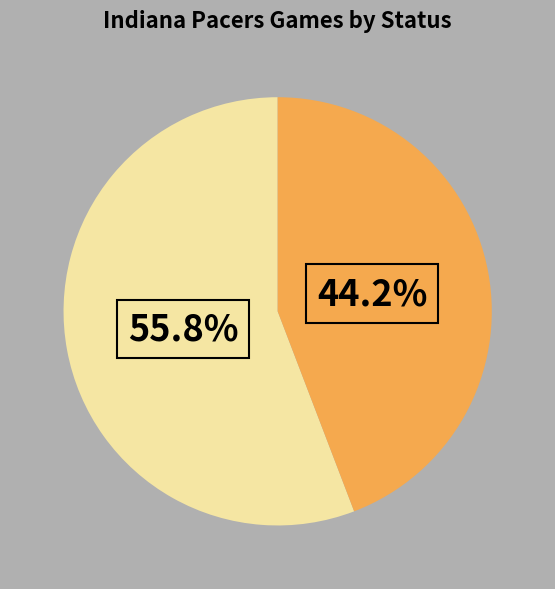

How many slices are in this pie chart?

2